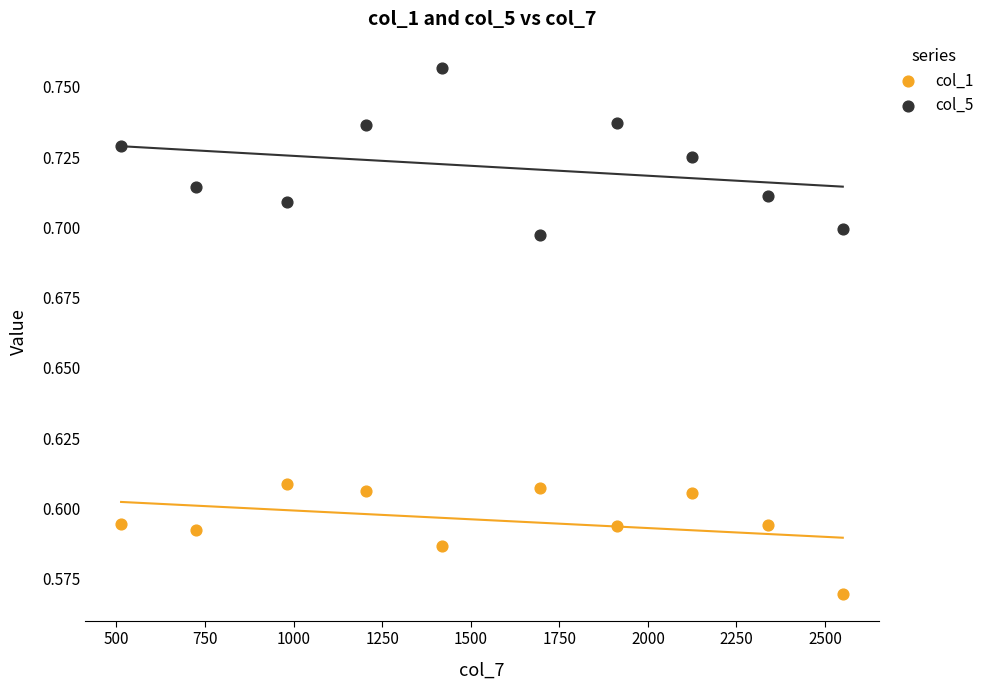

What are all the series names shown in the legend?

col_1, col_5